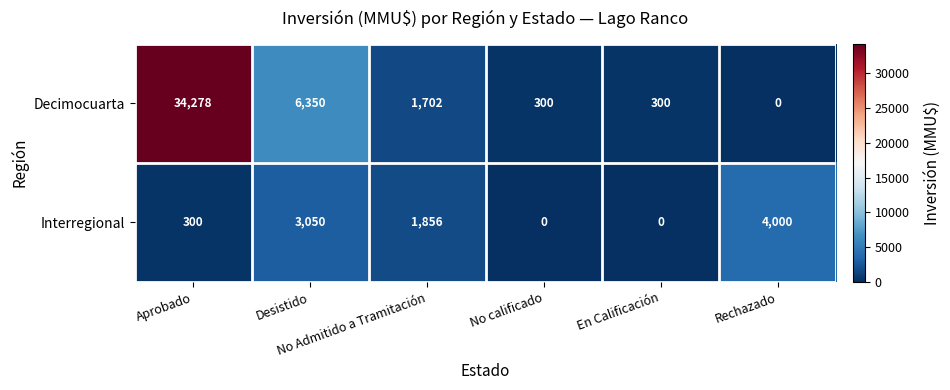

What is the spread (max minus min) of values at En Calificación?

300